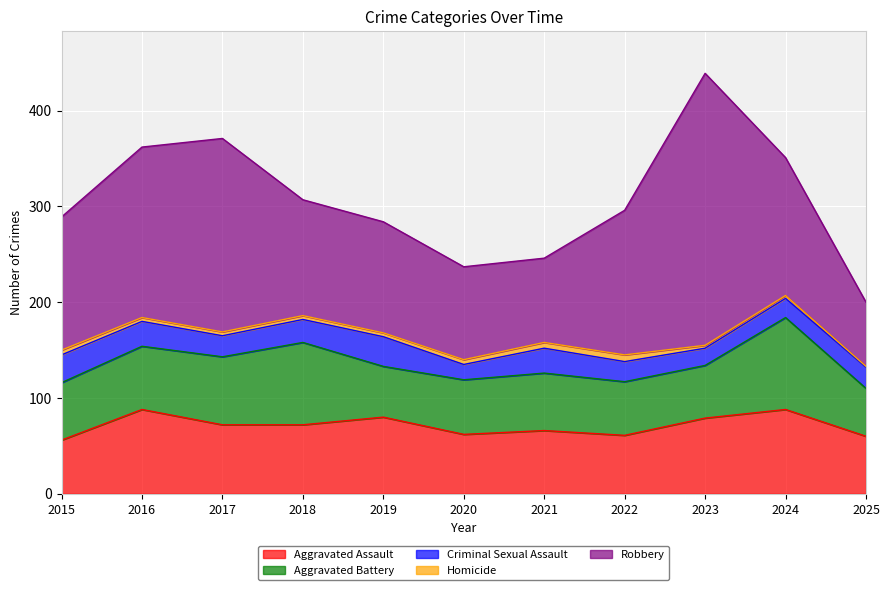

Between 2020 and 2017, which is larger?

2017